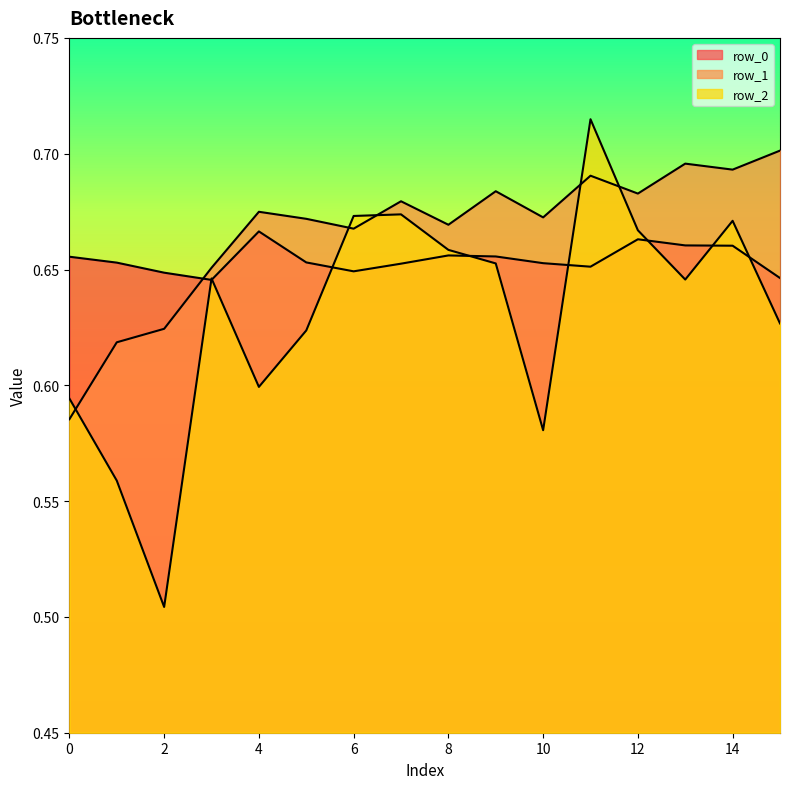

The row_1 series shows 0.7 at 10. True or false?

True